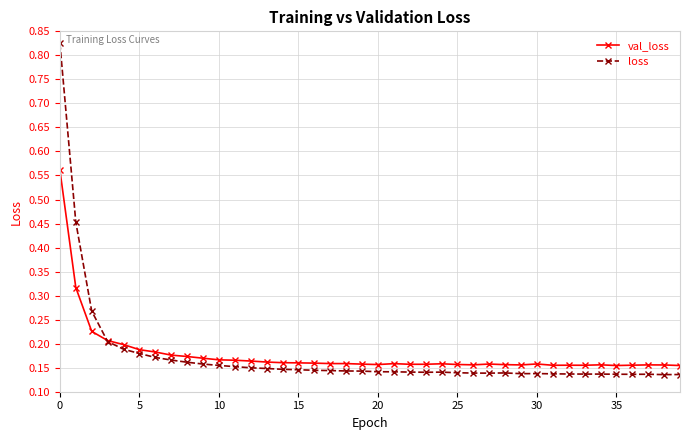

At how many categories does at least one series exceed 0?

40